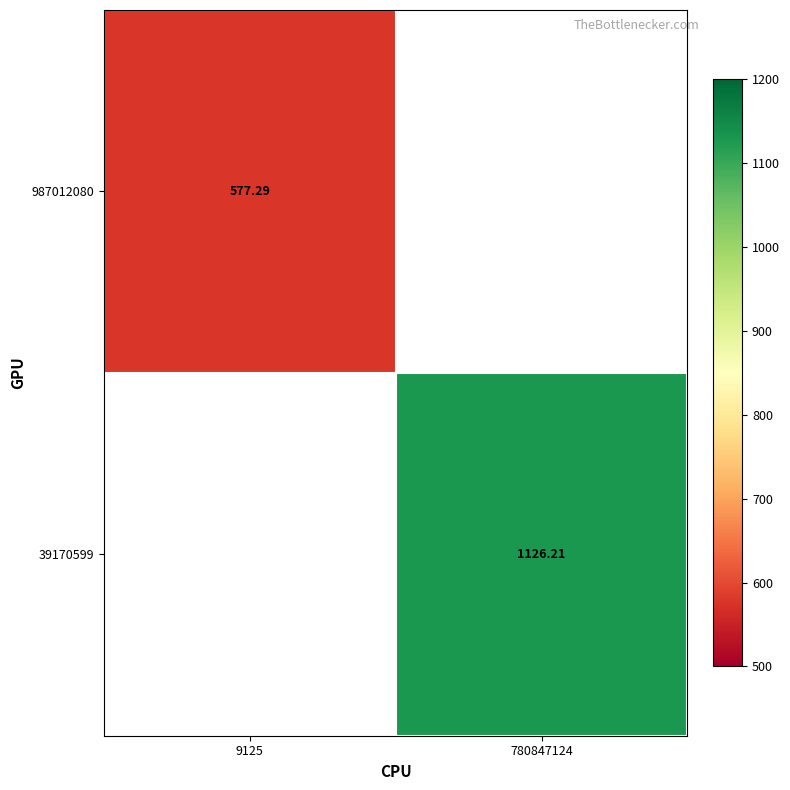

Is the value of 987012080 at 9125 greater than the value of 39170599 at 780847124?

No